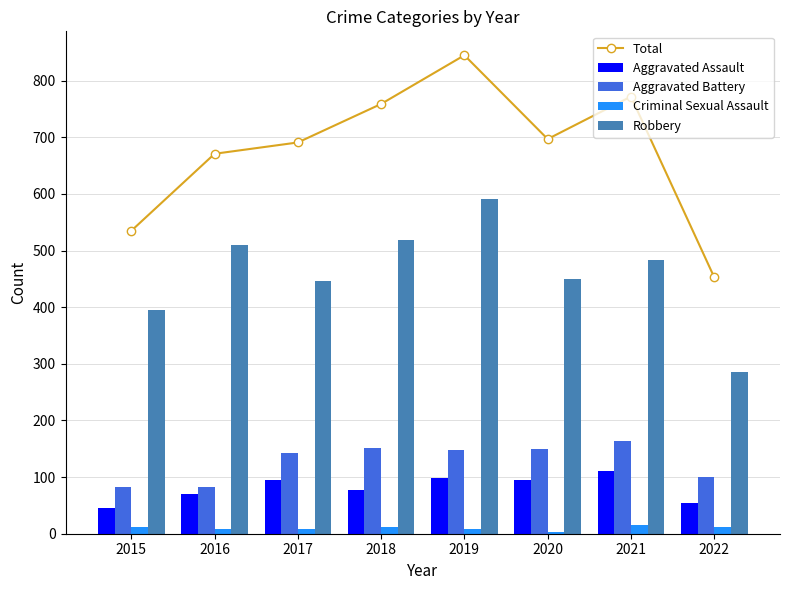

Rank the categories by Criminal Sexual Assault value from highest to lowest.

2021, 2015, 2022, 2018, 2016, 2017, 2019, 2020